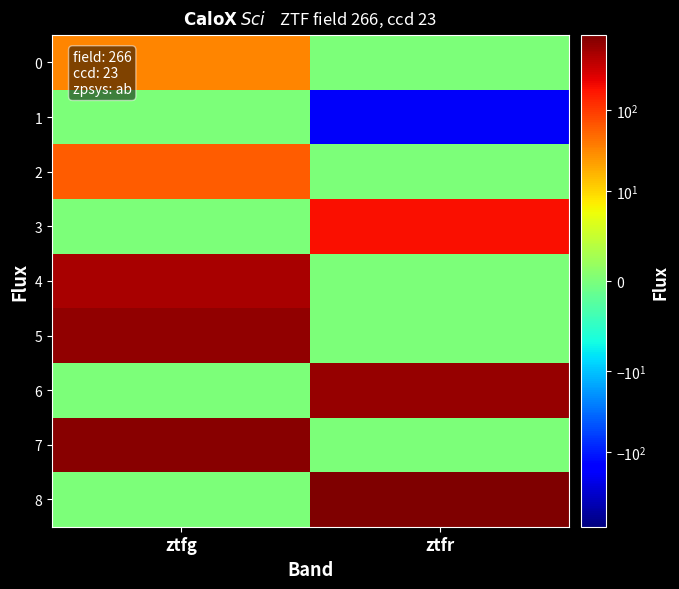

How many categories are shown in the chart?

2